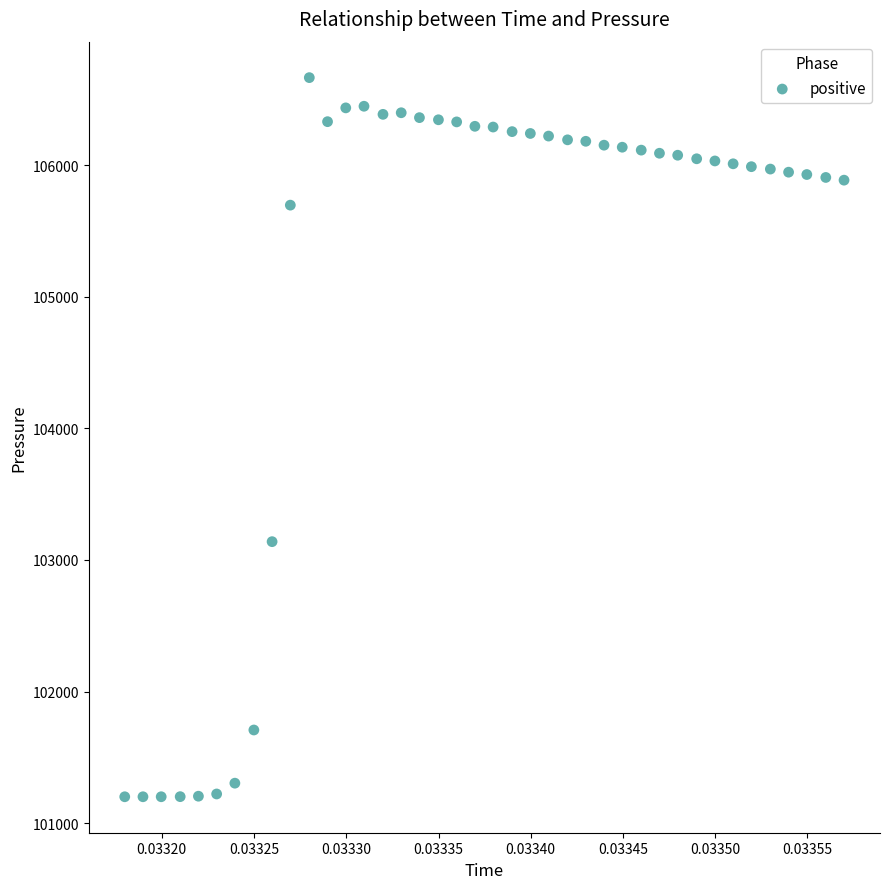

What is the range of Y values (max minus min)?

5465.8